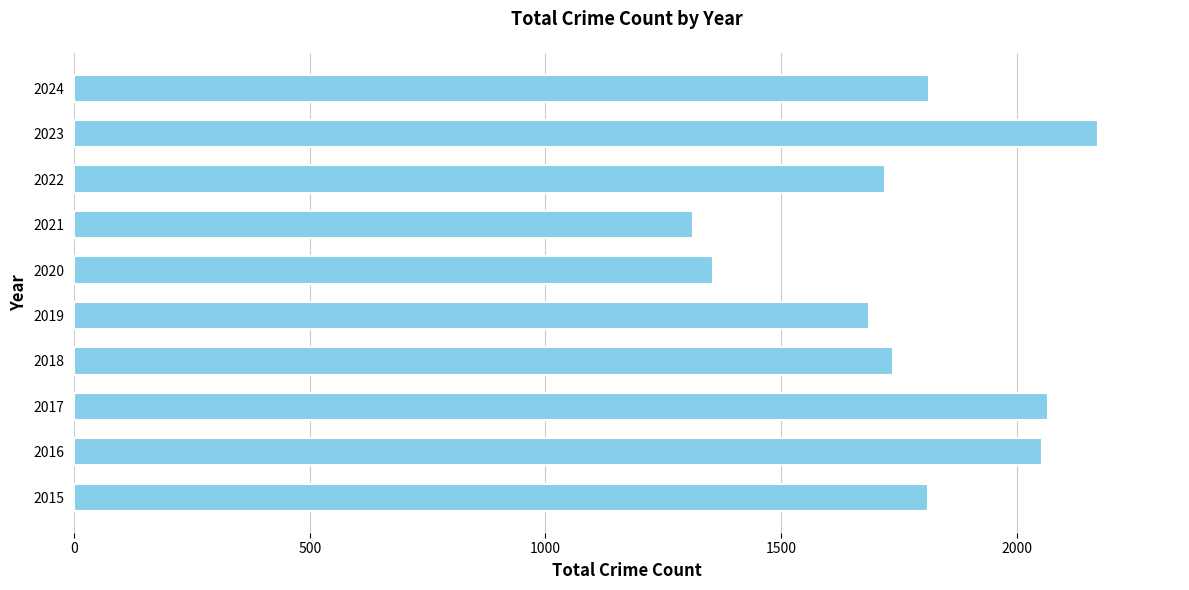

What is the smallest value displayed?

1313